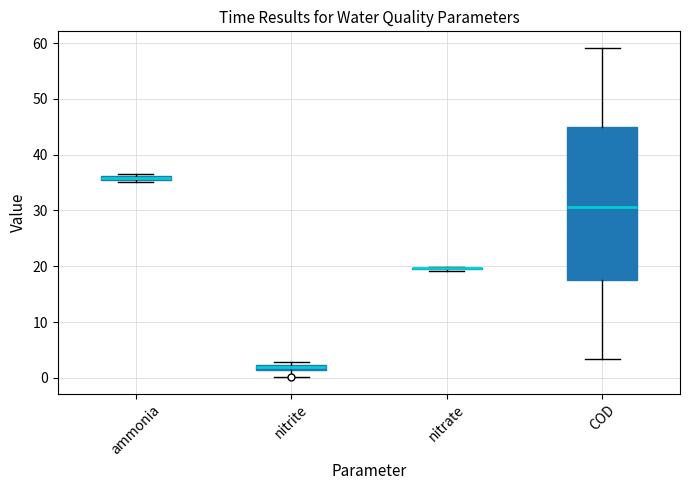

Comparing the boxes themselves (not the whiskers), which one is the tallest?

COD